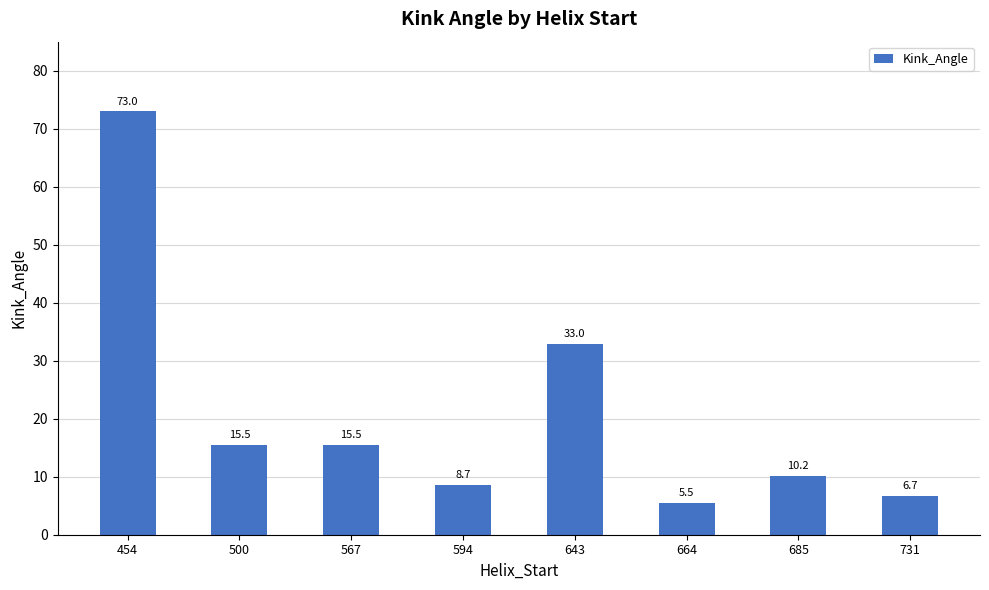

Count the number of categories in the chart.

8